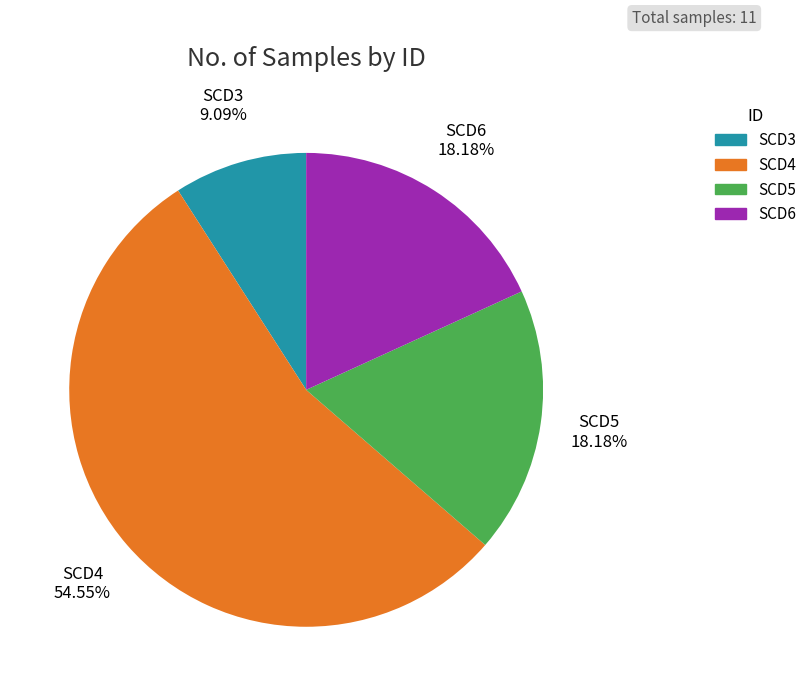

Does any single category account for the majority?

Yes